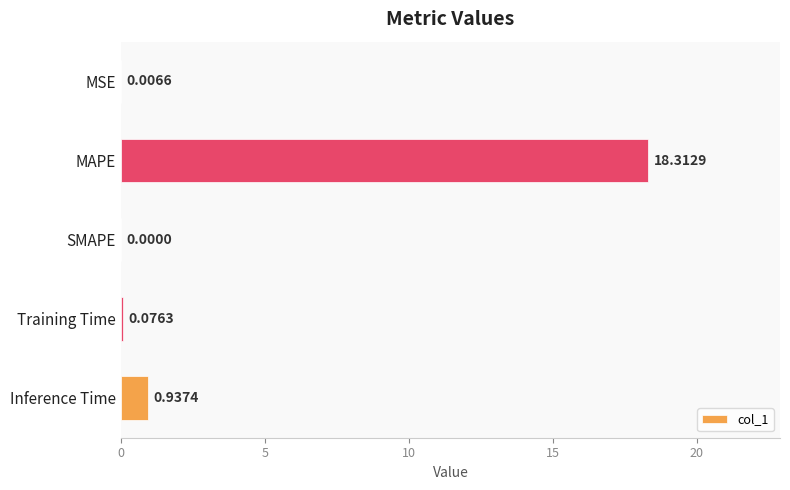

What is the change in value from MAPE to SMAPE?

-18.3